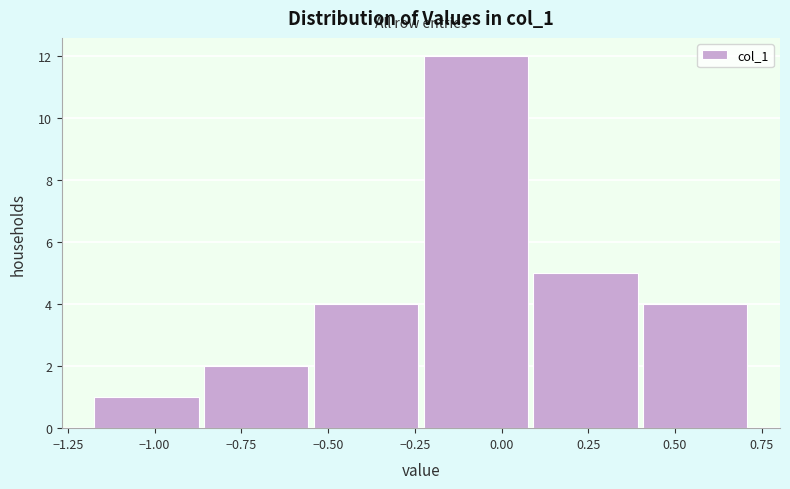

Reading left to right, transcribe this chart: for each bar, give the range it covers on the x-axis and its height. Neither the bar edges nor the heights are printed on the chart, so give them approximately, as read against the axes.

-1.20 to -0.85: 1
-0.85 to -0.55: 2
-0.55 to -0.25: 4
-0.25 to 0.10: 12
0.10 to 0.40: 5
0.40 to 0.70: 4